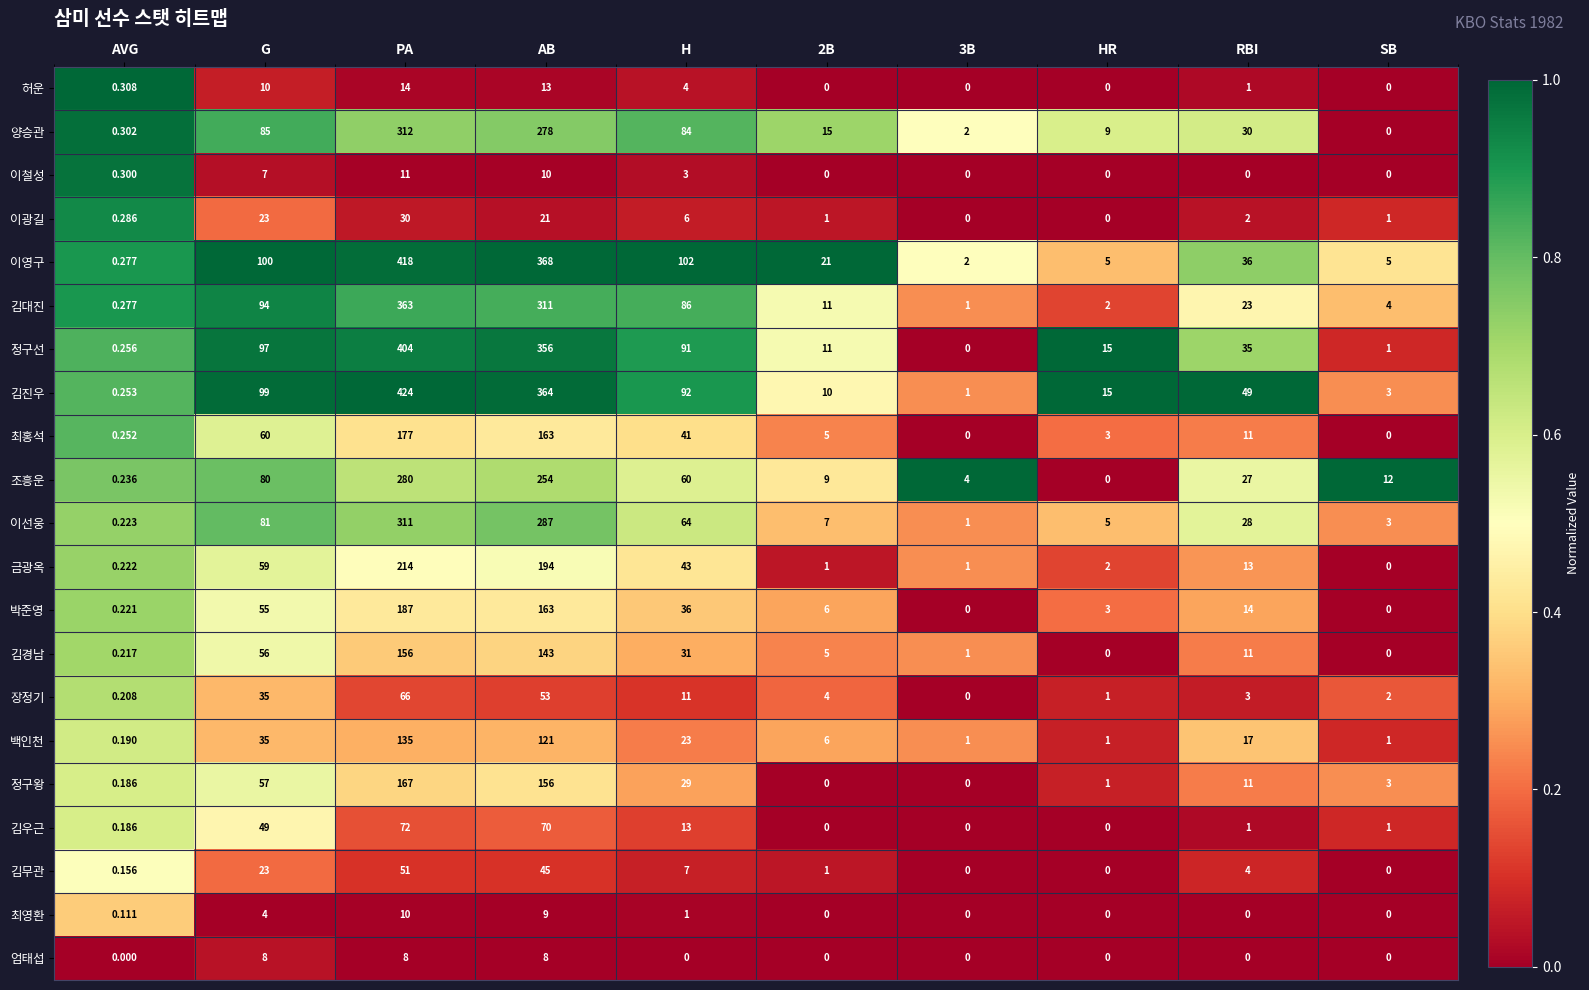

At which label is 장정기 closest to 33?

G